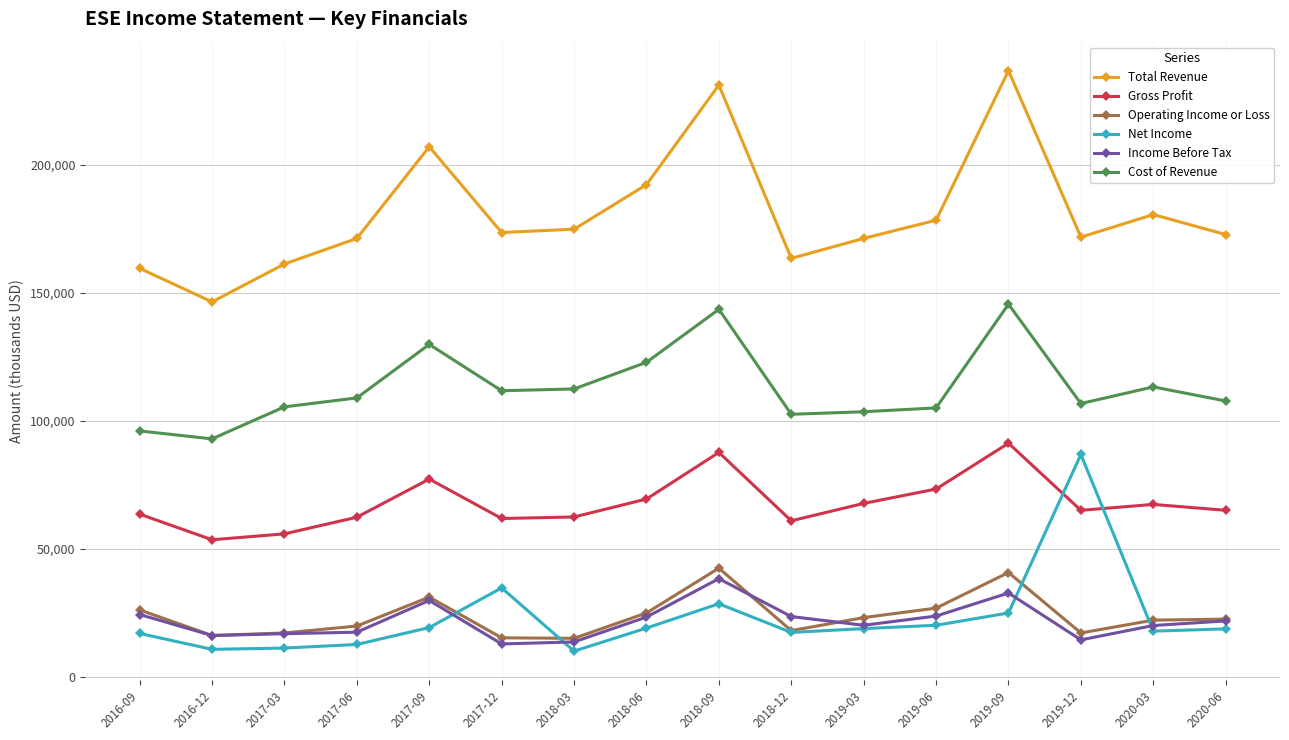

True or false: Income Before Tax has more than 2 points higher than both neighbors.

True